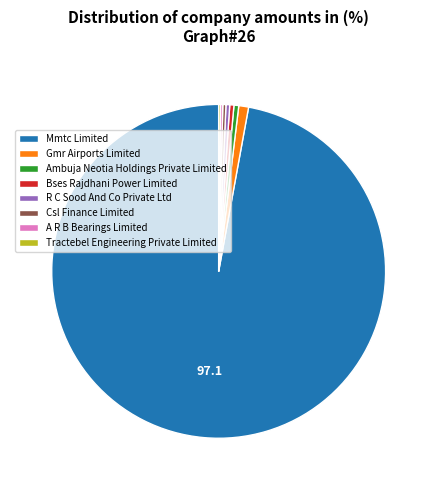

The Bses Rajdhani Power Limited slice represents 0% of the pie. True or false?

True